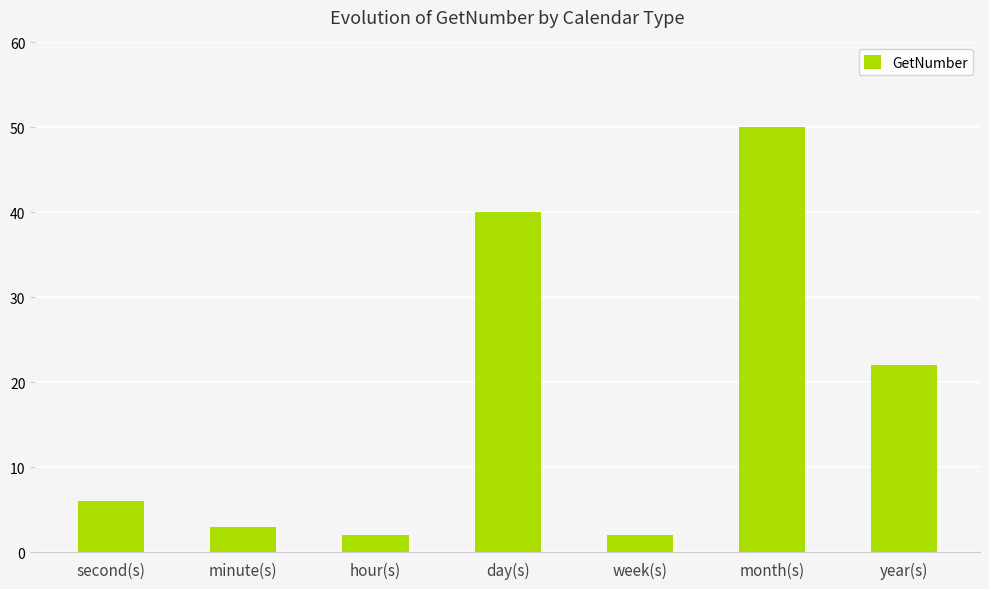

How many bars are there in total?

7